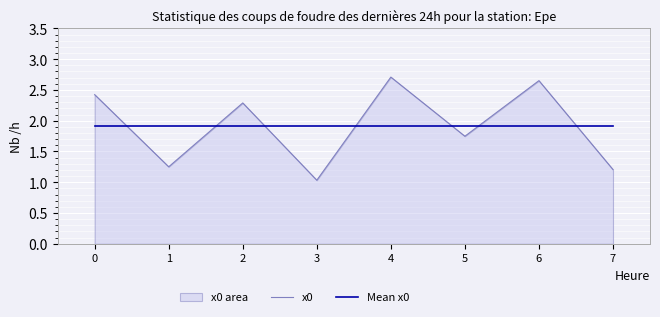

True or false: Mean x0 has more than 0 points higher than both neighbors.

False